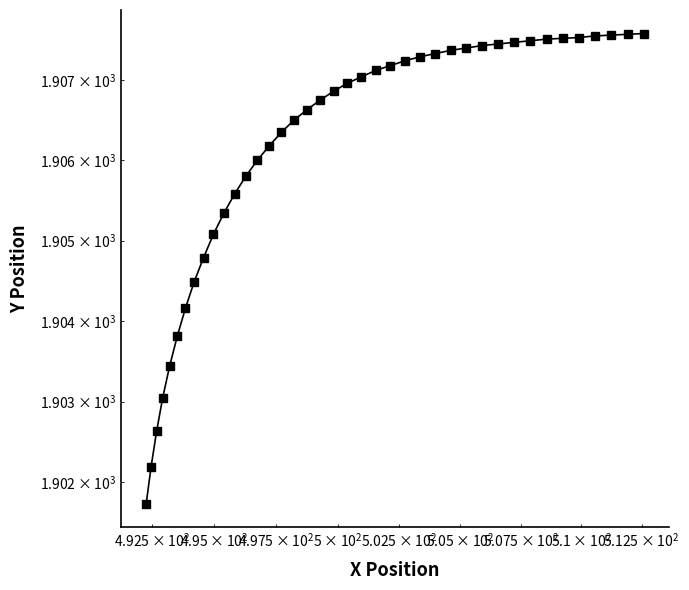

Reading left to right, list all the values displayed in this chart.

1901.7	1902.2	1902.6	1903.0	1903.4	1903.8	1904.2	1904.5	1904.8	1905.1	1905.3	1905.6	1905.8	1906.0	1906.2	1906.3	1906.5	1906.6	1906.8	1906.9	1907.0	1907.0	1907.1	1907.2	1907.2	1907.3	1907.3	1907.4	1907.4	1907.4	1907.5	1907.5	1907.5	1907.5	1907.5	1907.5	1907.5	1907.6	1907.6	1907.6